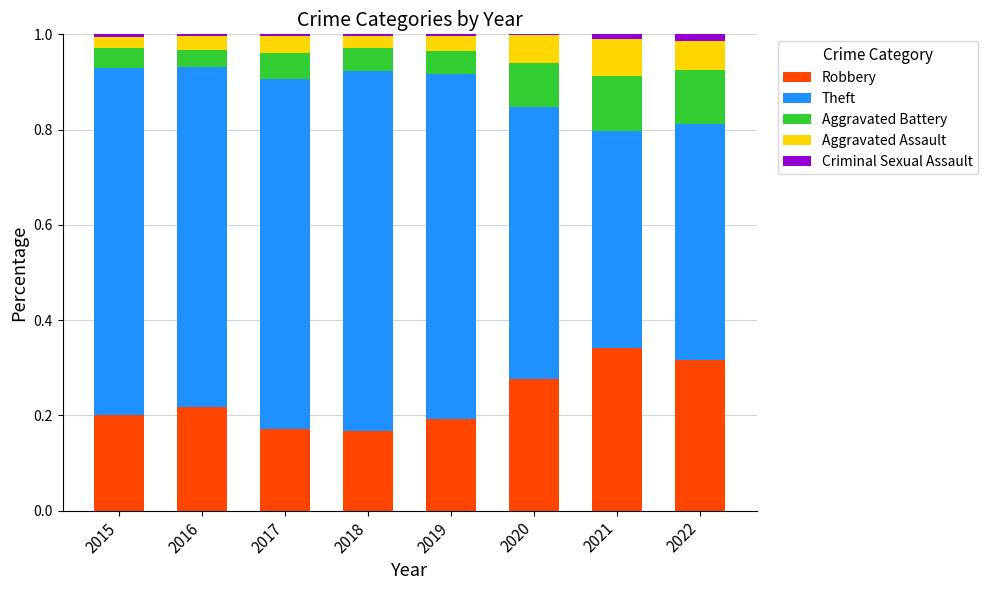

Is it true that Robbery equals 0.1 at 2019?

False